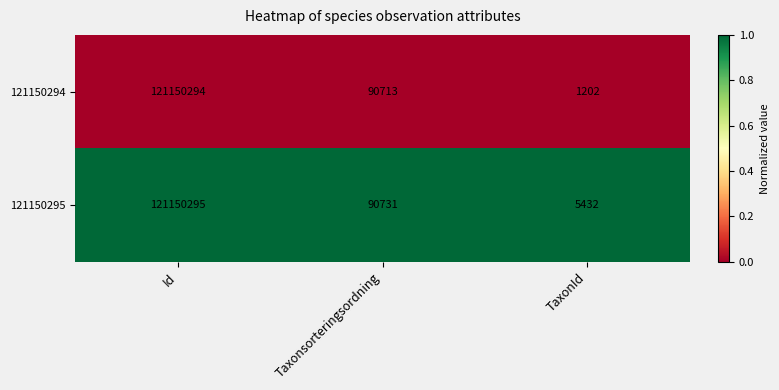

Reading left to right, what are all the values shown in this chart?

121150294: Id=121150294	Taxonsorteringsordning=90713	TaxonId=1202
121150295: Id=121150295	Taxonsorteringsordning=90731	TaxonId=5432